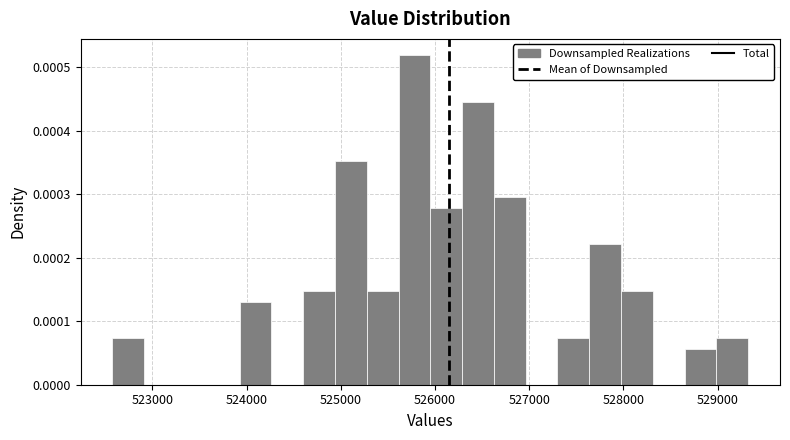

Read against the x-axis, roughly where is the centre of the tallest bar?

525800